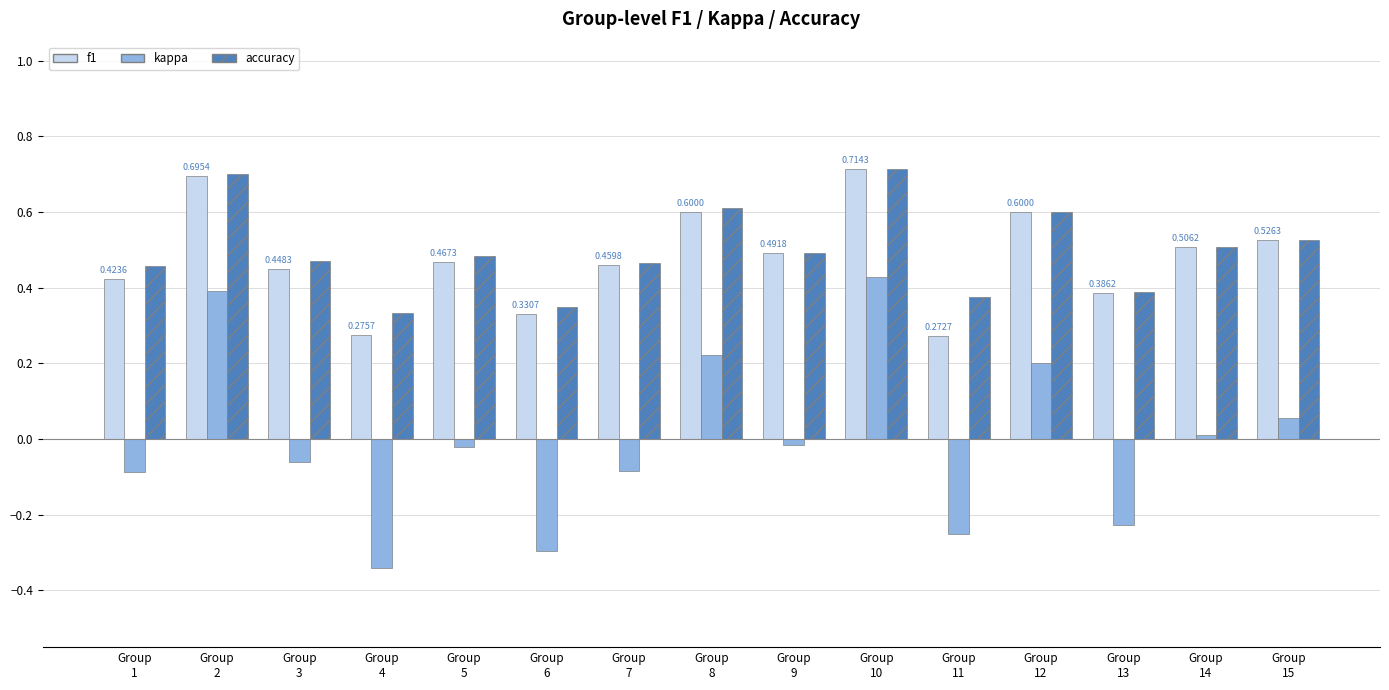

At which category is the sum across all series the highest?

Group
10